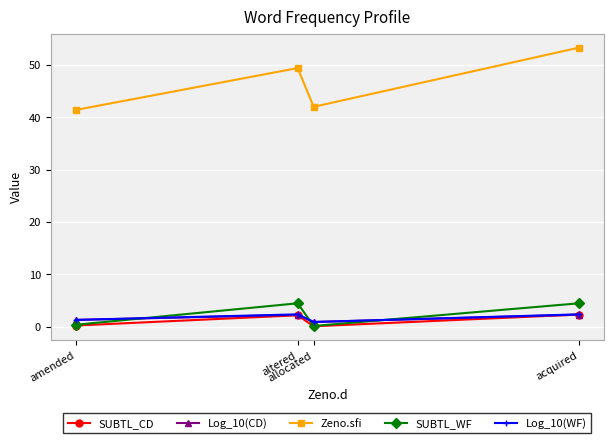

True or false: Log_10(WF) has more than 1 interior local peaks.

False